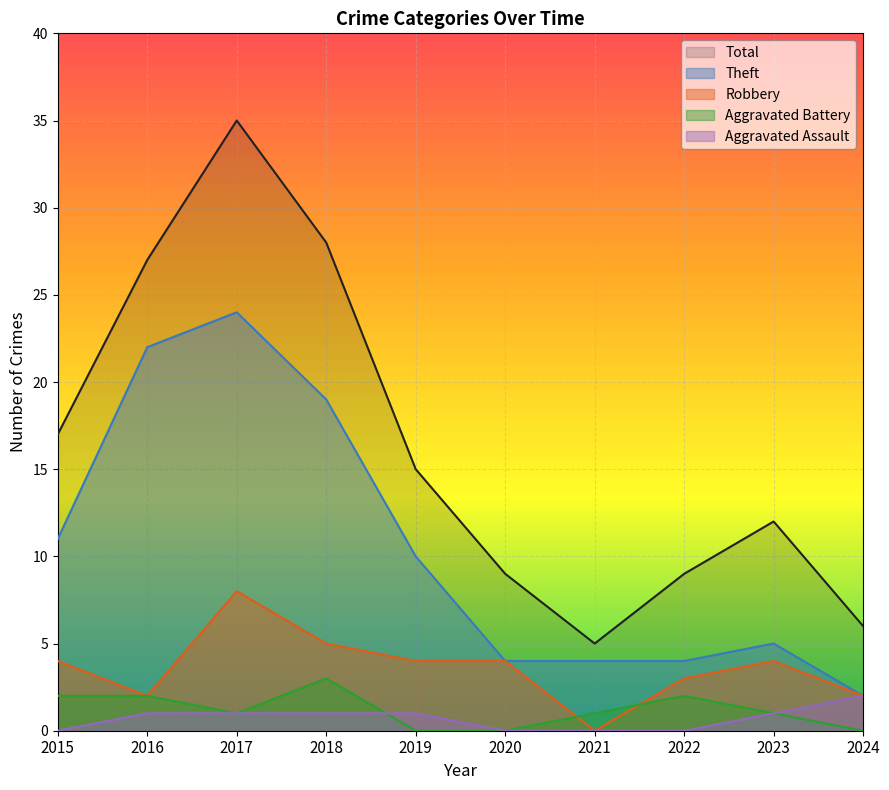

What is the spread (max minus min) of values at 2021?

5